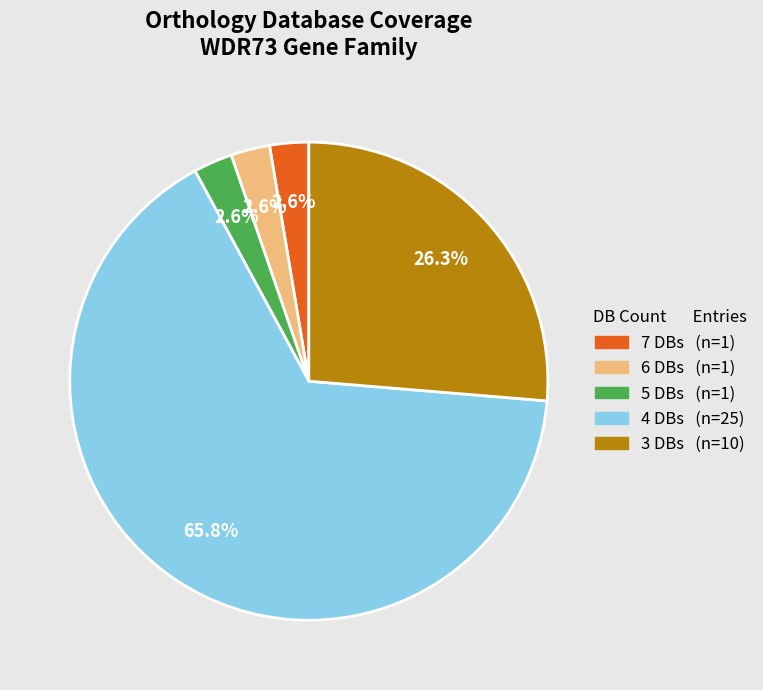

Is there any slice that represents more than half of the pie?

Yes